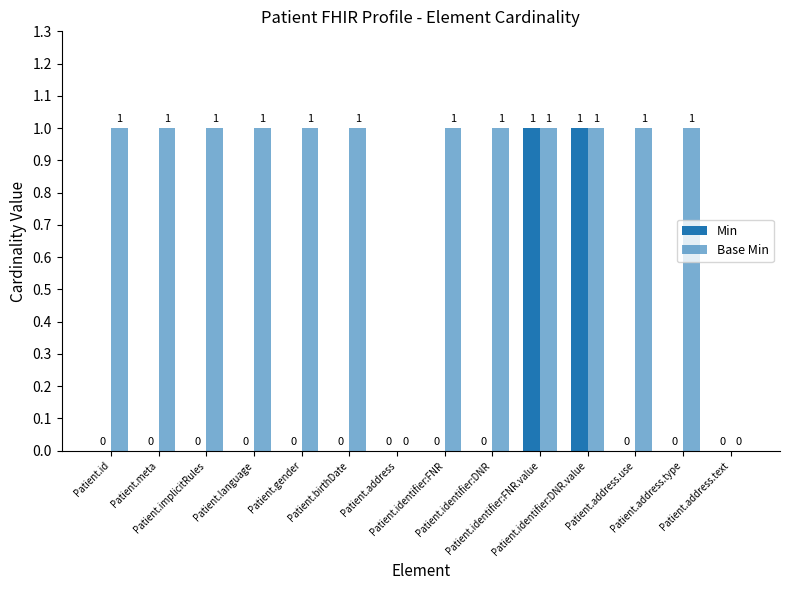

Rank the series by their average value, from lowest to highest.

Min, Base Min